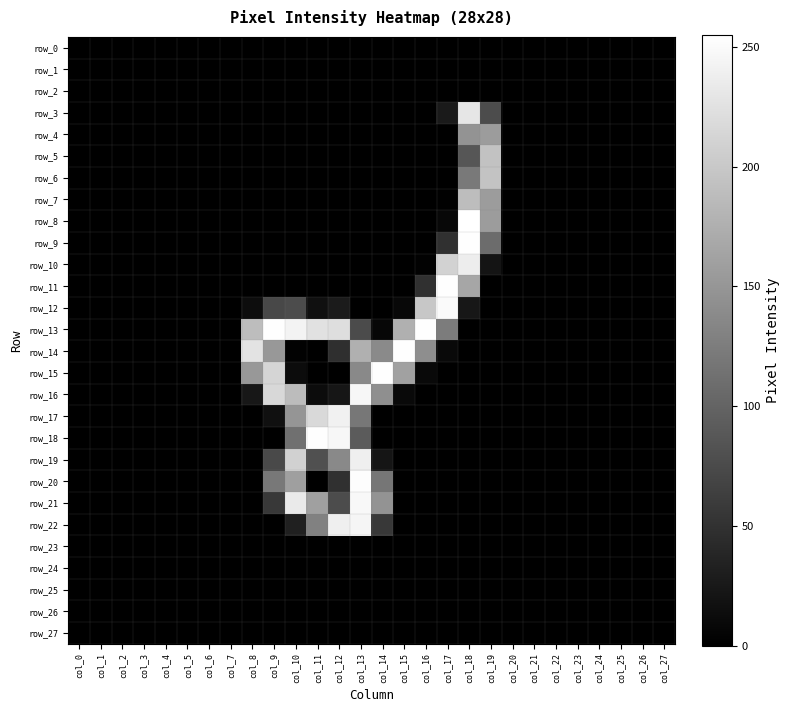

What is the sum of the row_15 values at col_10 and col_6?

12